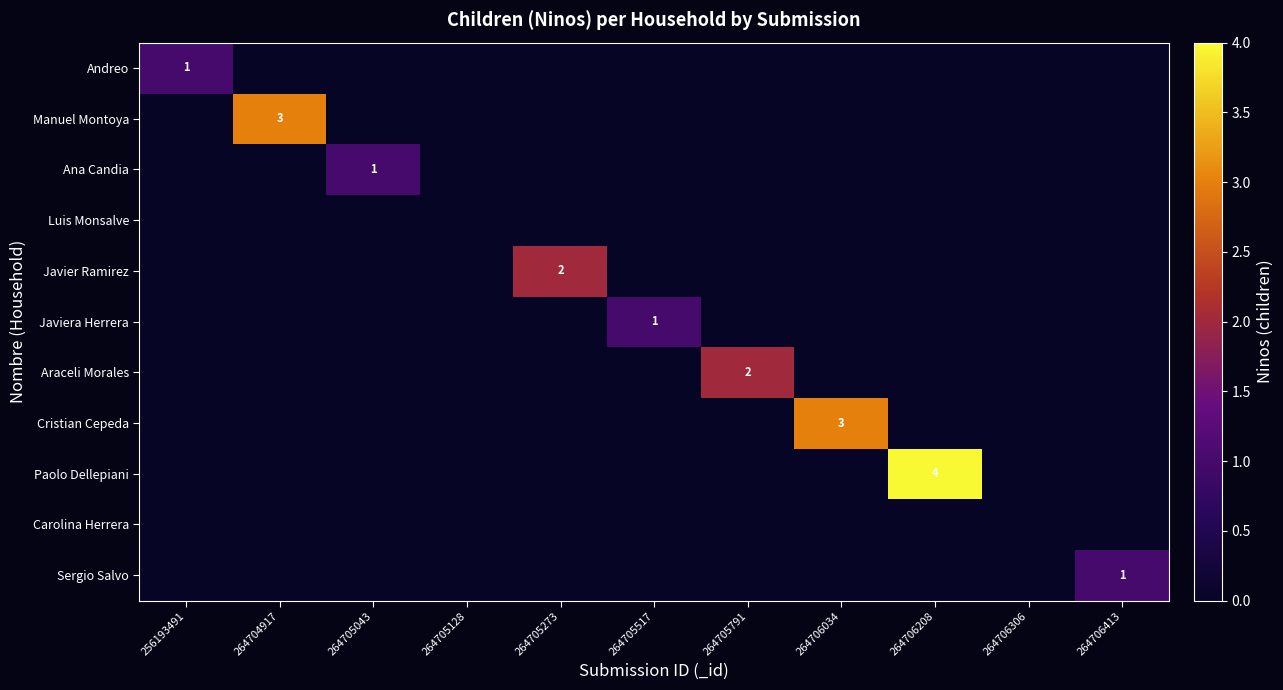

Is it true that Andreo equals 1 at 256193491?

True